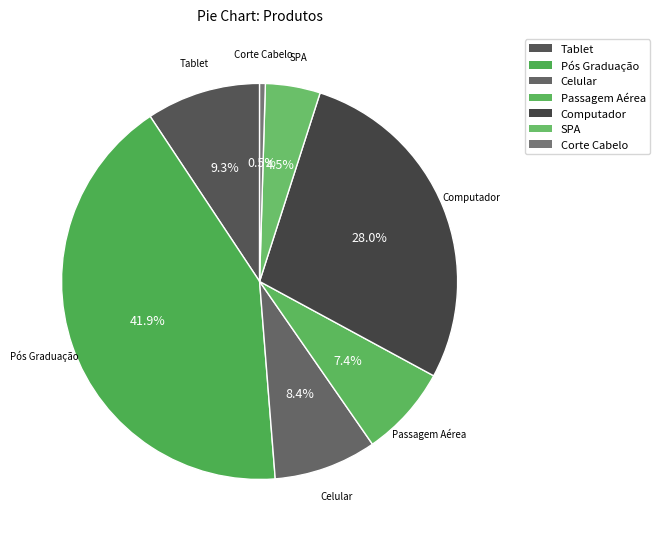

Combined, what portion of the pie is Passagem Aérea and Celular?

15.8%